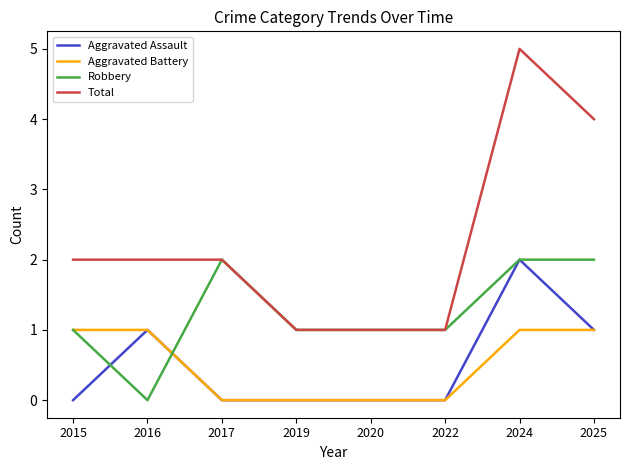

Which series has the widest spread of values?

Total